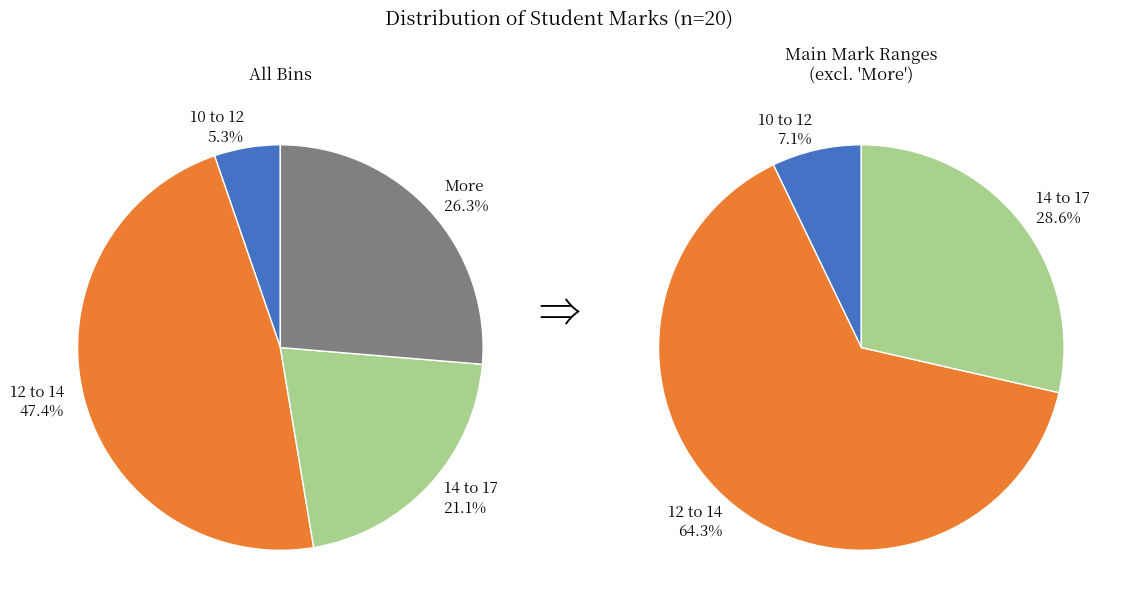

To the nearest percent, what is the average slice percentage?

25%